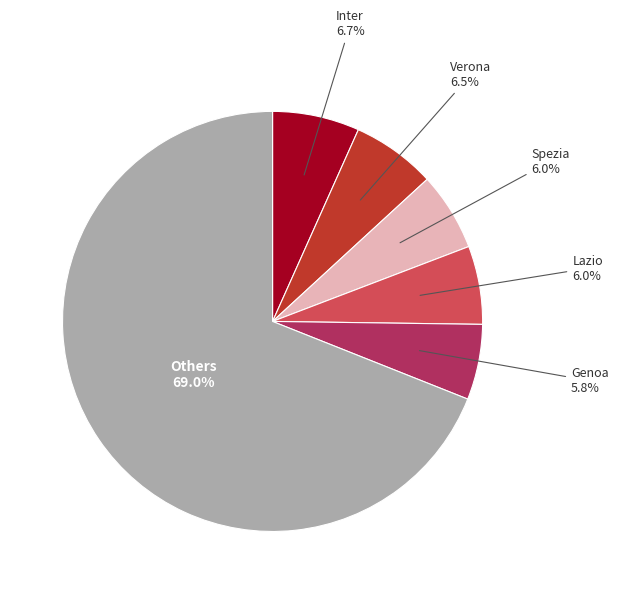

To the nearest percent, what is the average slice percentage?

17%